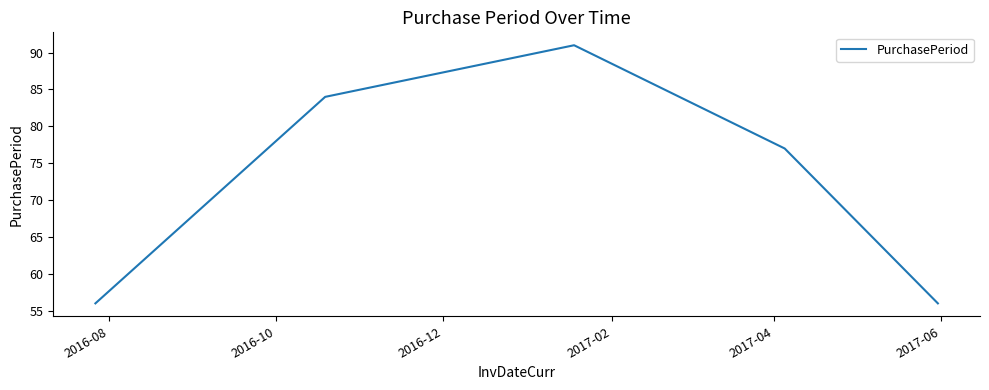

What is the smallest value displayed?

56